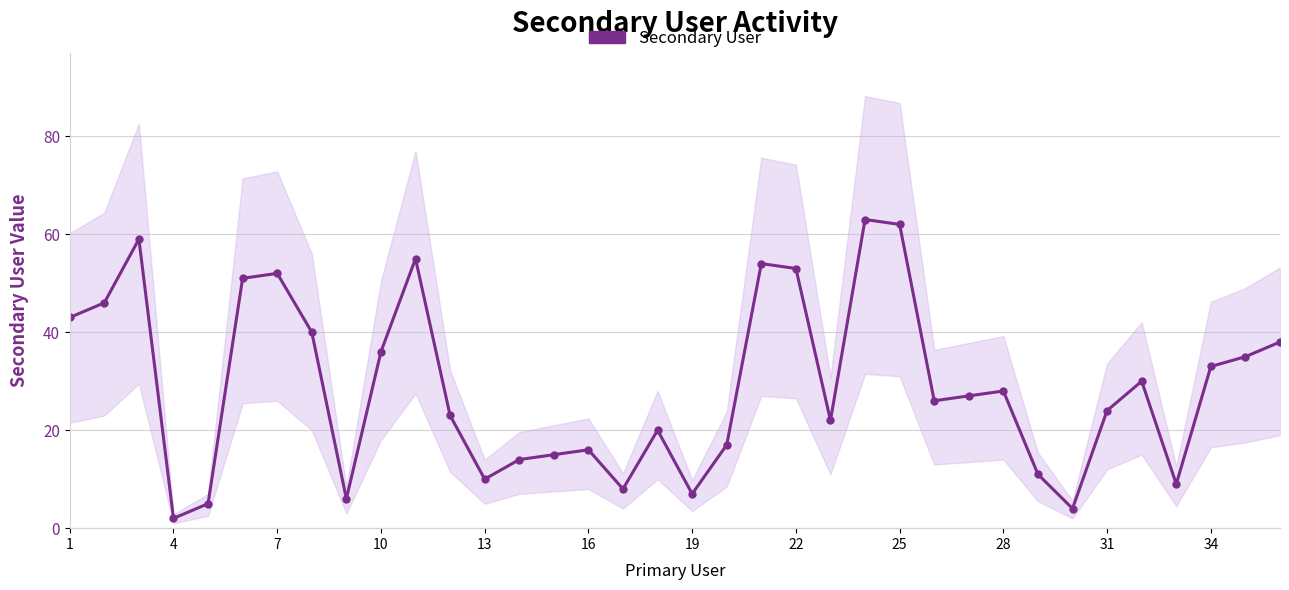

How many data points are less than 27?

18